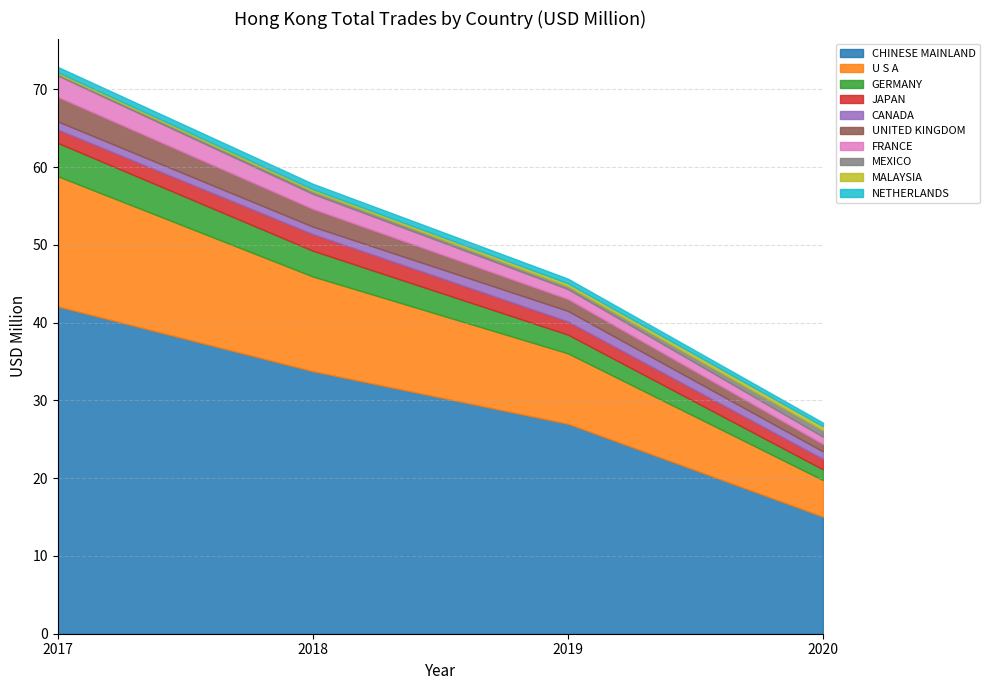

The value of CHINESE MAINLAND at 2018 is 44.9. True or false?

False